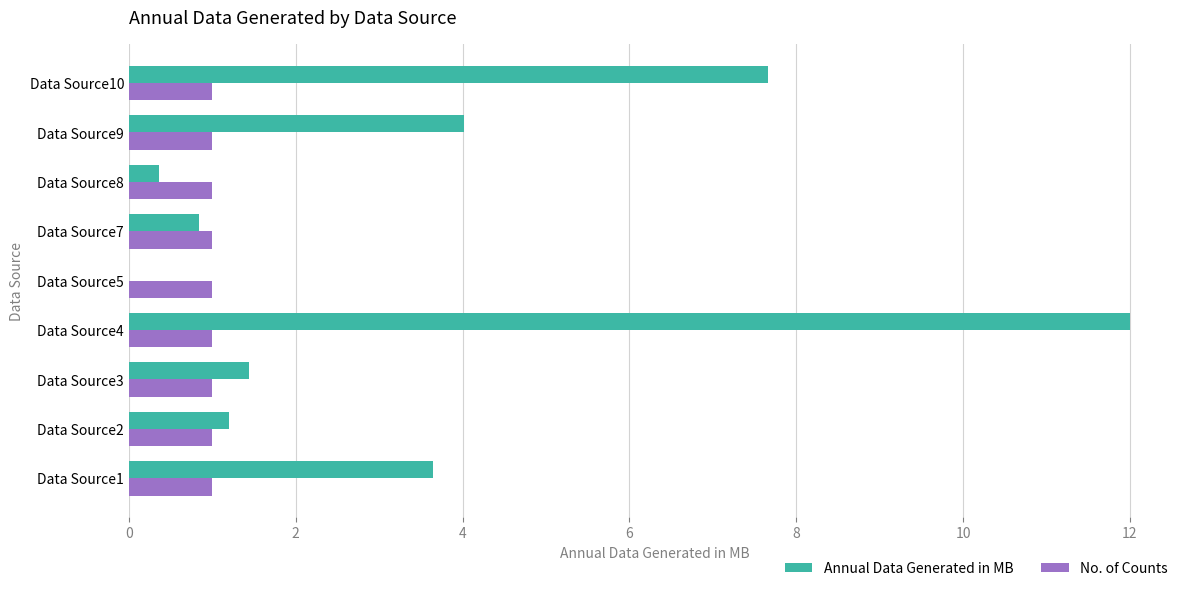

Which category has the highest value across all series?

Data Source4